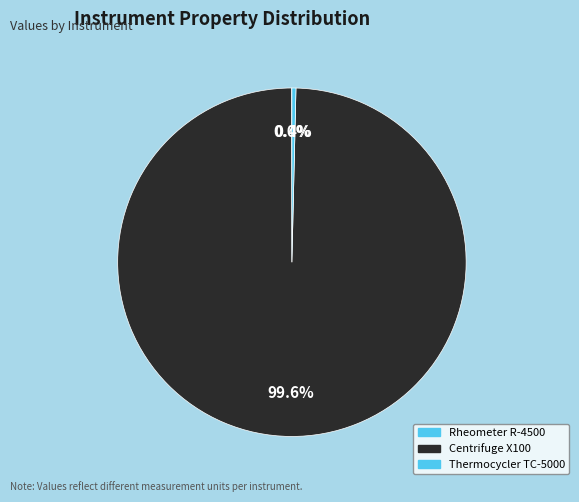

What is the smallest slice in the pie chart?

Rheometer R-4500